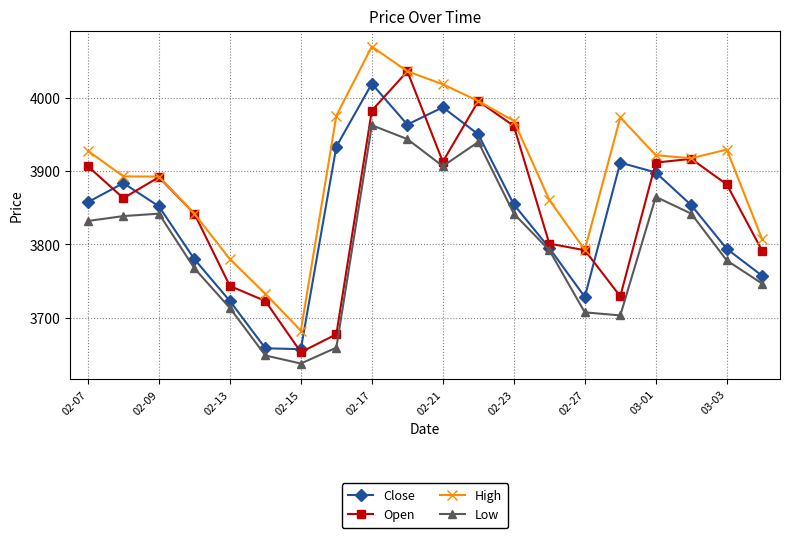

What is the value of the High point at the 14th from the left?

3860.8